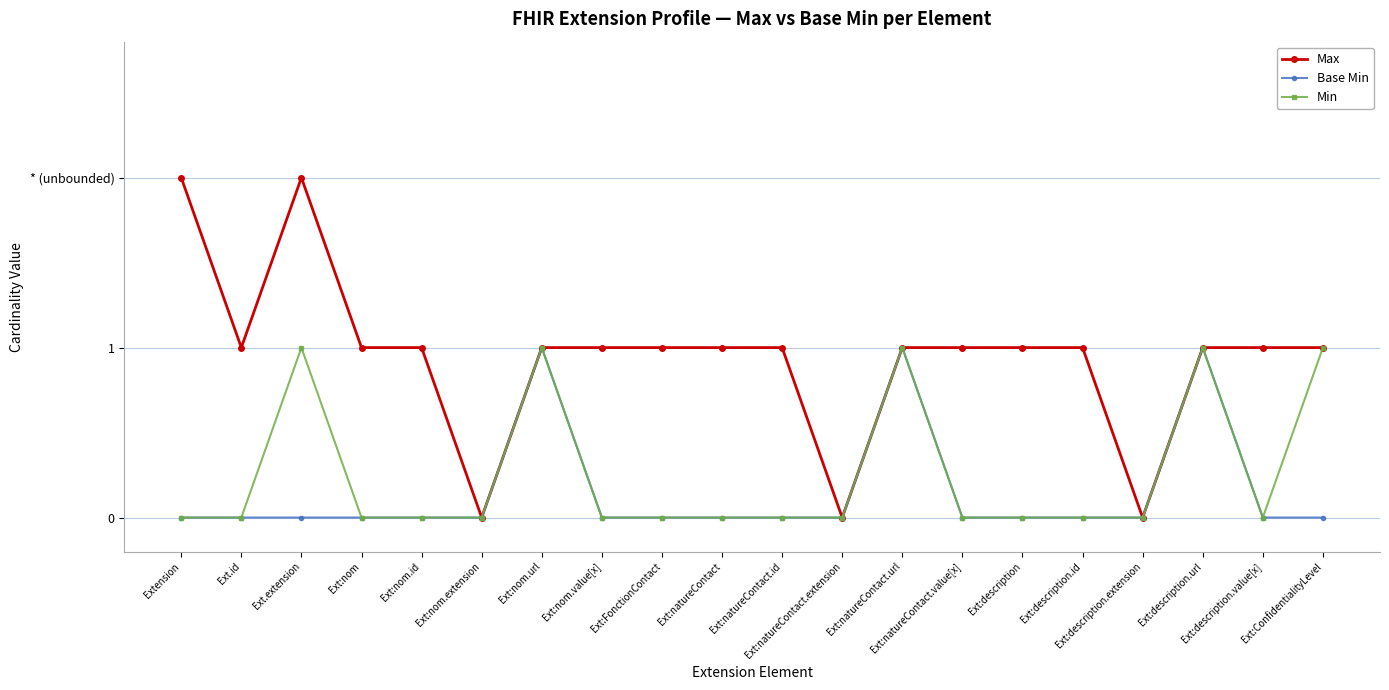

Reading right to left, transcribe all the data shown in this chart.

Max: Ext:ConfidentialityLevel=1	Ext:description.value[x]=1	Ext:description.url=1	Ext:description.extension=0	Ext:description.id=1	Ext:description=1	Ext:natureContact.value[x]=1	Ext:natureContact.url=1	Ext:natureContact.extension=0	Ext:natureContact.id=1	Ext:natureContact=1	Ext:FonctionContact=1	Ext:nom.value[x]=1	Ext:nom.url=1	Ext:nom.extension=0	Ext:nom.id=1	Ext:nom=1	Ext.extension=2	Ext.id=1	Extension=2
Base Min: Ext:ConfidentialityLevel=0	Ext:description.value[x]=0	Ext:description.url=1	Ext:description.extension=0	Ext:description.id=0	Ext:description=0	Ext:natureContact.value[x]=0	Ext:natureContact.url=1	Ext:natureContact.extension=0	Ext:natureContact.id=0	Ext:natureContact=0	Ext:FonctionContact=0	Ext:nom.value[x]=0	Ext:nom.url=1	Ext:nom.extension=0	Ext:nom.id=0	Ext:nom=0	Ext.extension=0	Ext.id=0	Extension=0
Min: Ext:ConfidentialityLevel=1	Ext:description.value[x]=0	Ext:description.url=1	Ext:description.extension=0	Ext:description.id=0	Ext:description=0	Ext:natureContact.value[x]=0	Ext:natureContact.url=1	Ext:natureContact.extension=0	Ext:natureContact.id=0	Ext:natureContact=0	Ext:FonctionContact=0	Ext:nom.value[x]=0	Ext:nom.url=1	Ext:nom.extension=0	Ext:nom.id=0	Ext:nom=0	Ext.extension=1	Ext.id=0	Extension=0